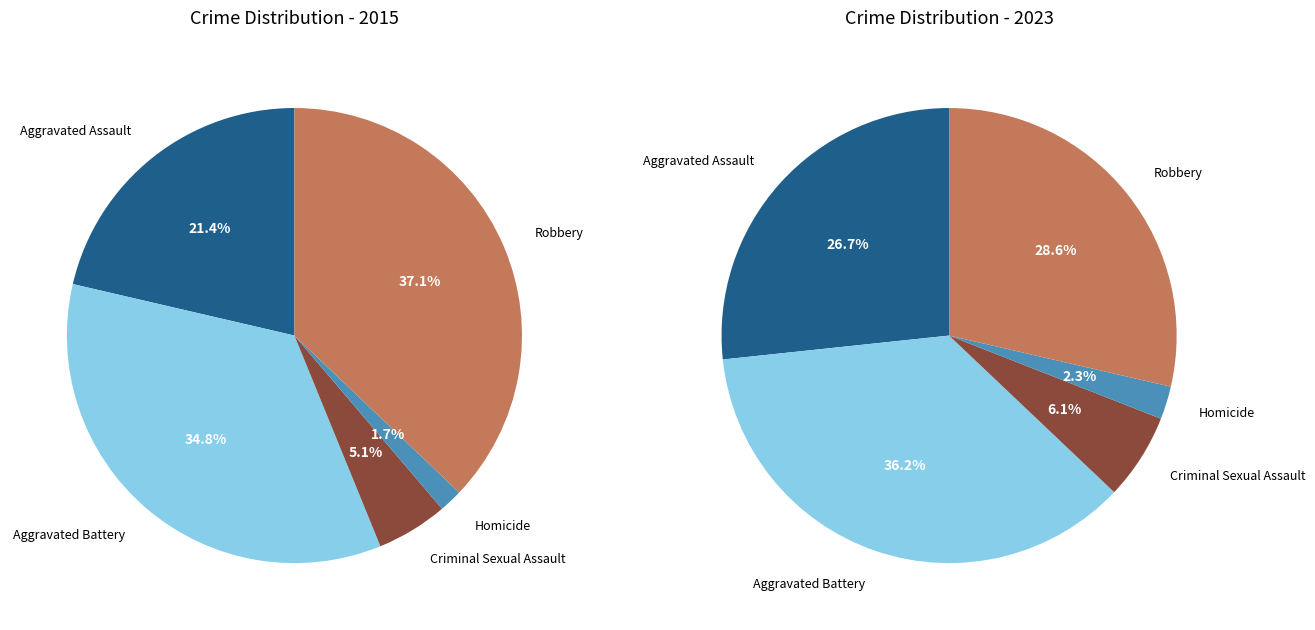

Which series changed the most between Criminal Sexual Assault and Robbery?

values_2015